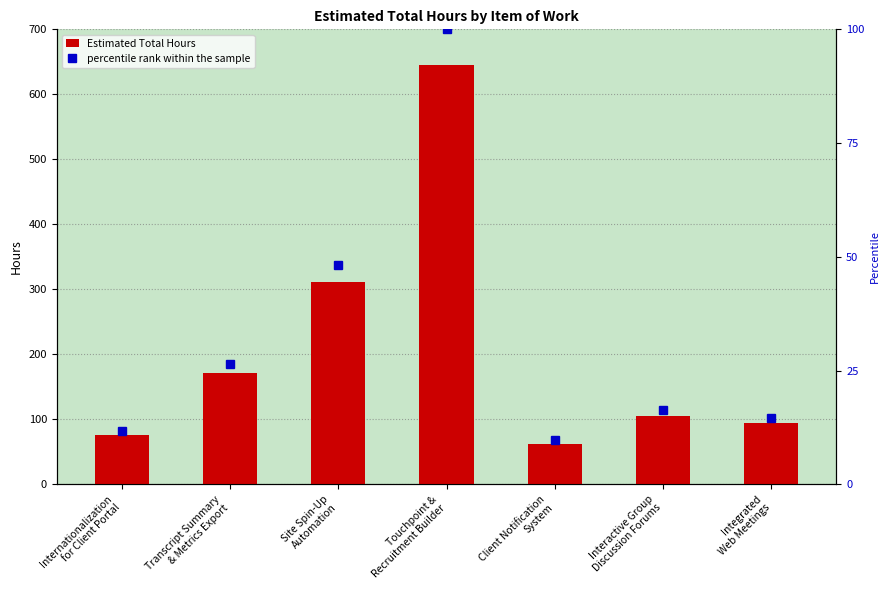

What is the label of the 5th bar from the right?

Site Spin-Up
Automation